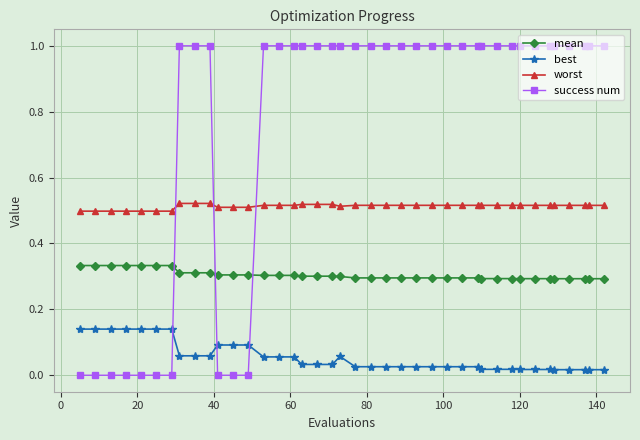

True or false: mean and best cross at least once.

False